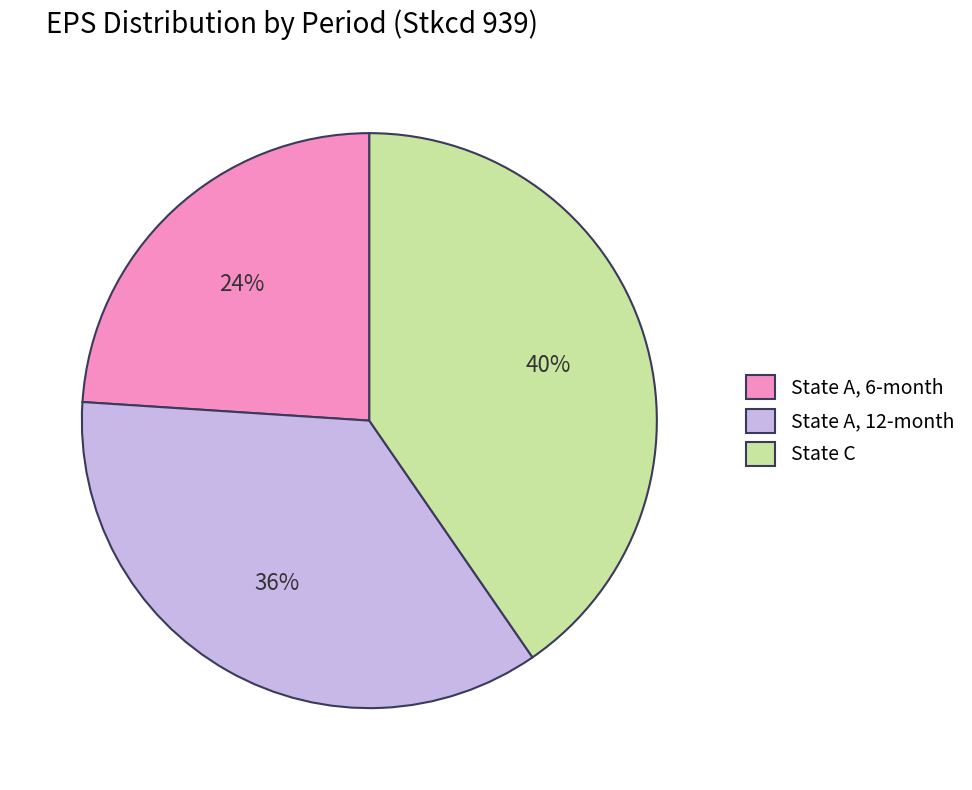

To the nearest percent, what is the average slice percentage?

33%